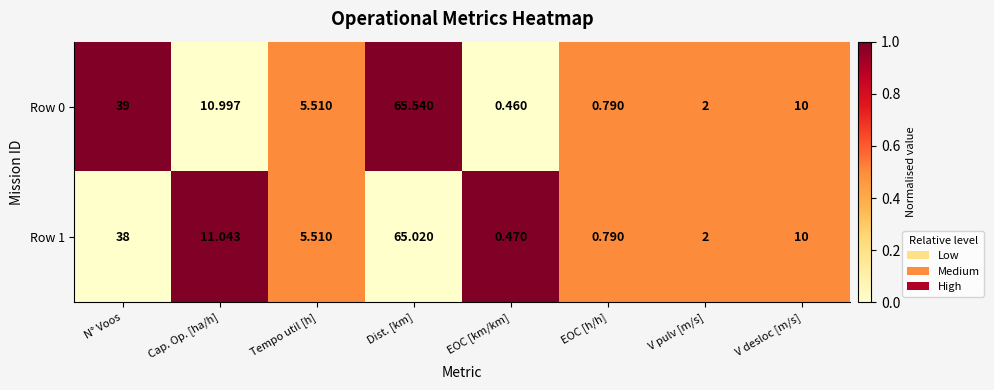

At which category does the chart reach its peak across all series?

Dist. [km]